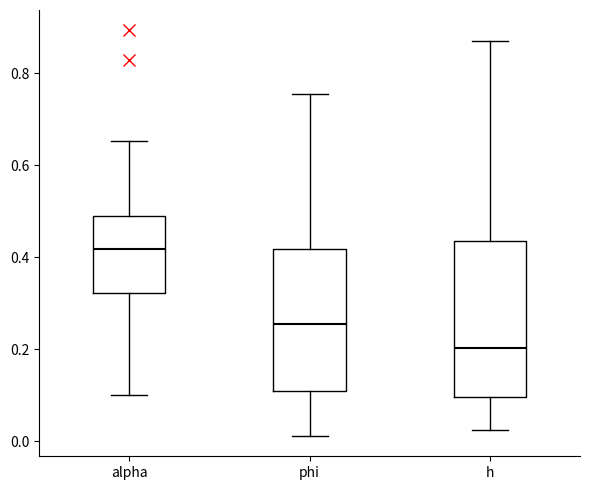

Reading left to right, transcribe this box plot: for each box, give where its median line is, the range the box spans, and where its two whiskers end, as read against the y-axis. The values are not printed on the chart, so give them approximately, as read against the axis.

alpha: median 0.42, box 0.32 to 0.50, whiskers 0.10 to 0.66
phi: median 0.26, box 0.10 to 0.42, whiskers 0.02 to 0.76
h: median 0.20, box 0.10 to 0.44, whiskers 0.02 to 0.86